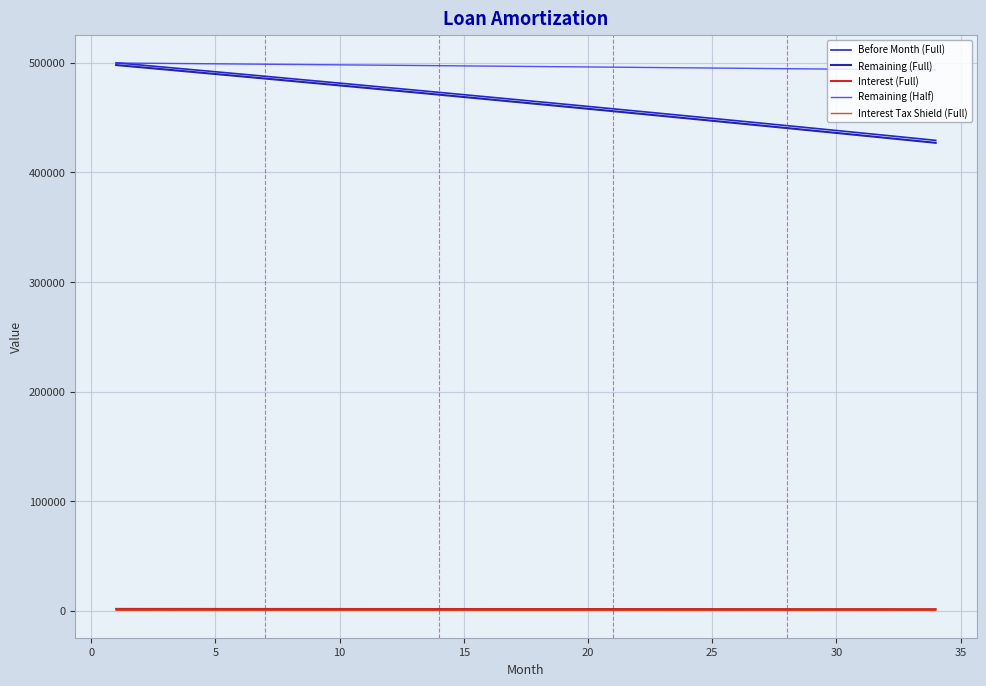

True or false: Before Month (Full) and Interest Tax Shield (Full) cross at least once.

False